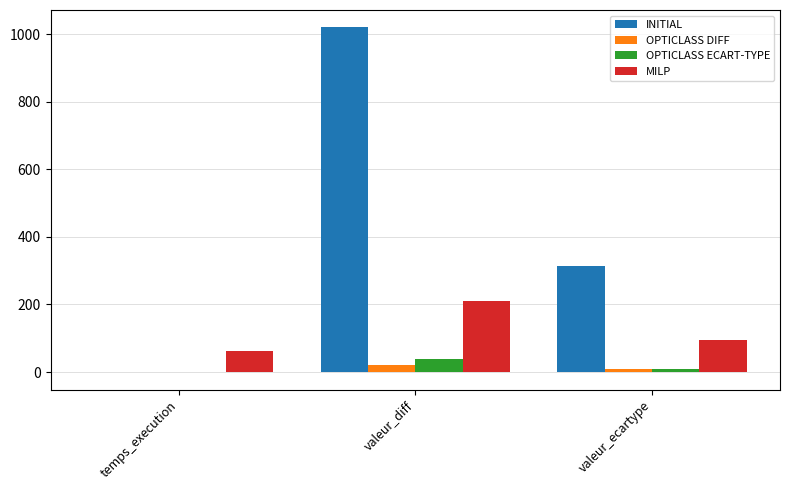

Which series has the widest spread of values?

INITIAL